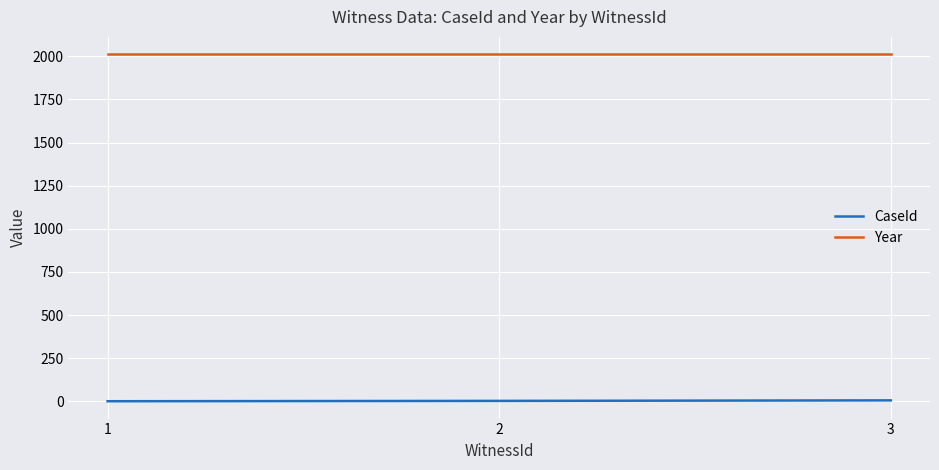

What are all the series names shown in the legend?

CaseId, Year